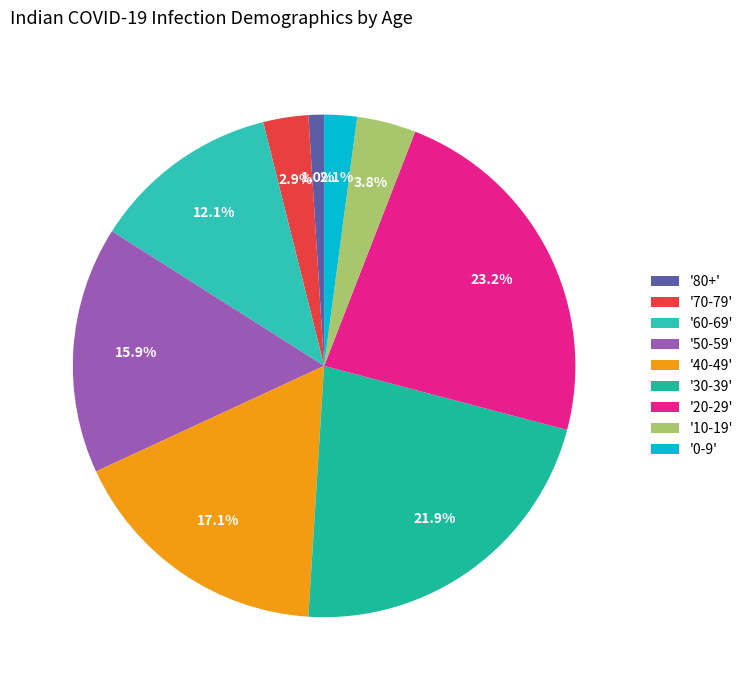

How many slices are in this pie chart?

9